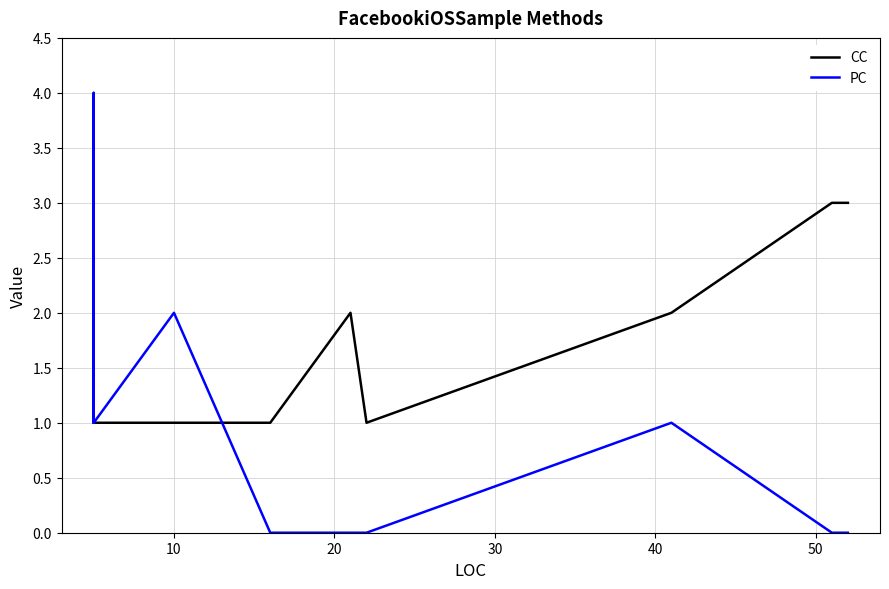

True or false: CC and PC cross at least once.

True